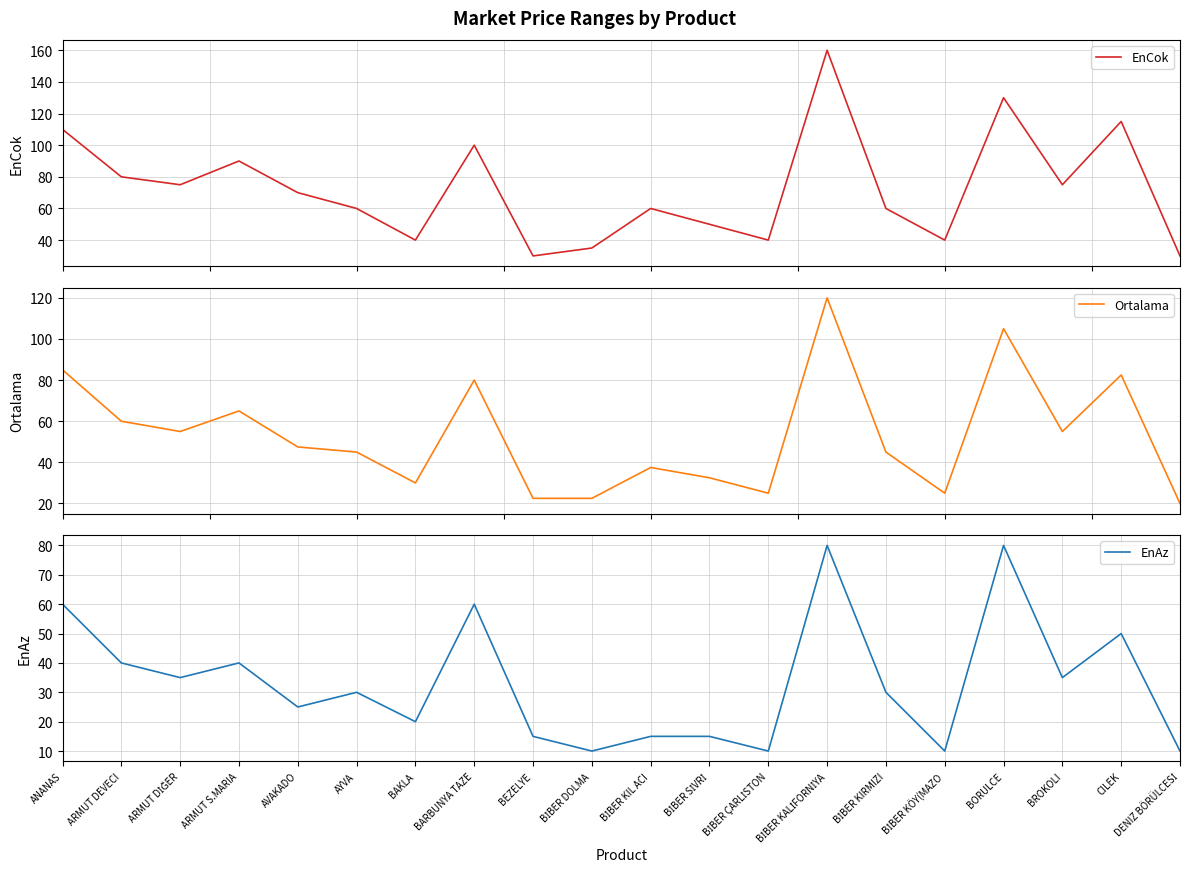

At how many categories does at least one series exceed 139?

1